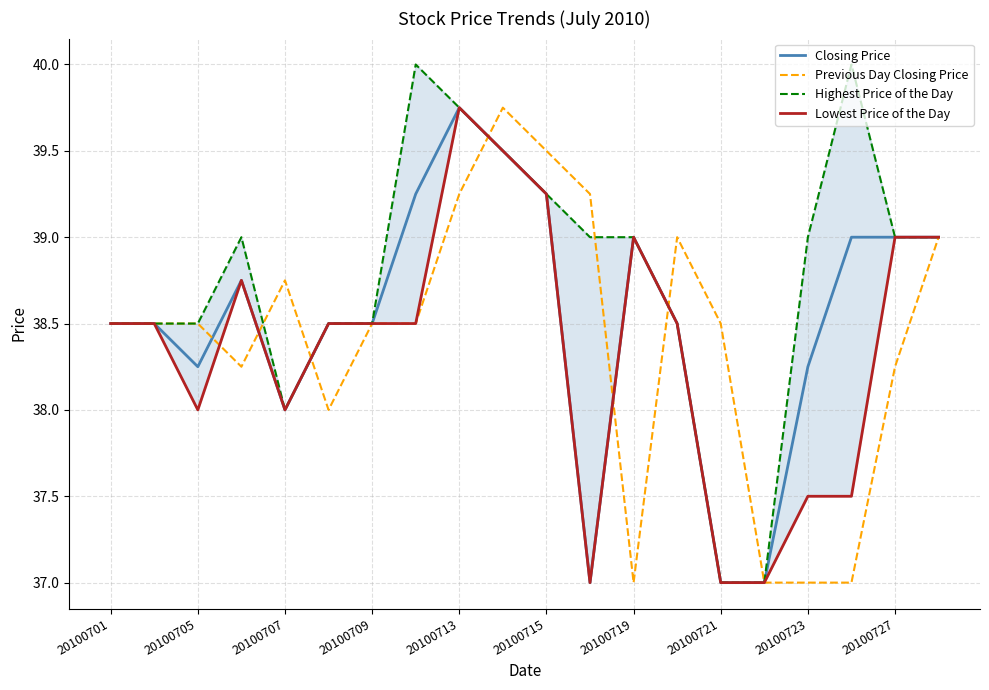

What are all the series names shown in the legend?

Closing Price, Previous Day Closing Price, Highest Price of the Day, Lowest Price of the Day